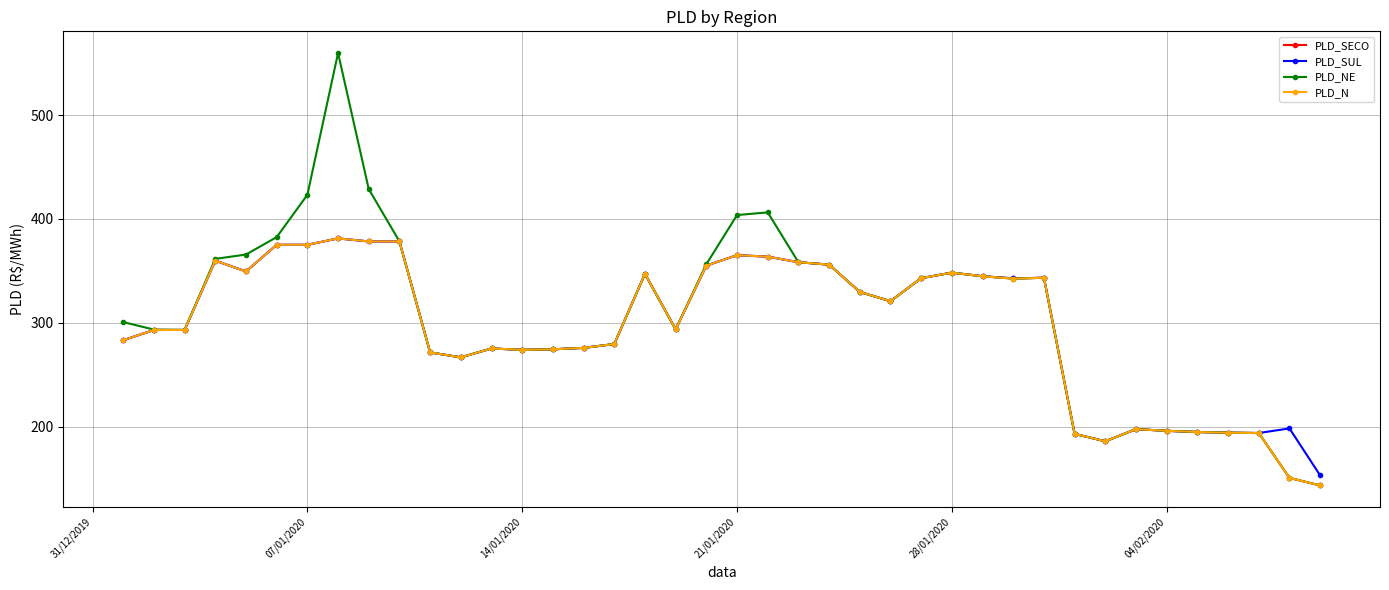

What is the lowest value of the PLD_N series?

143.3